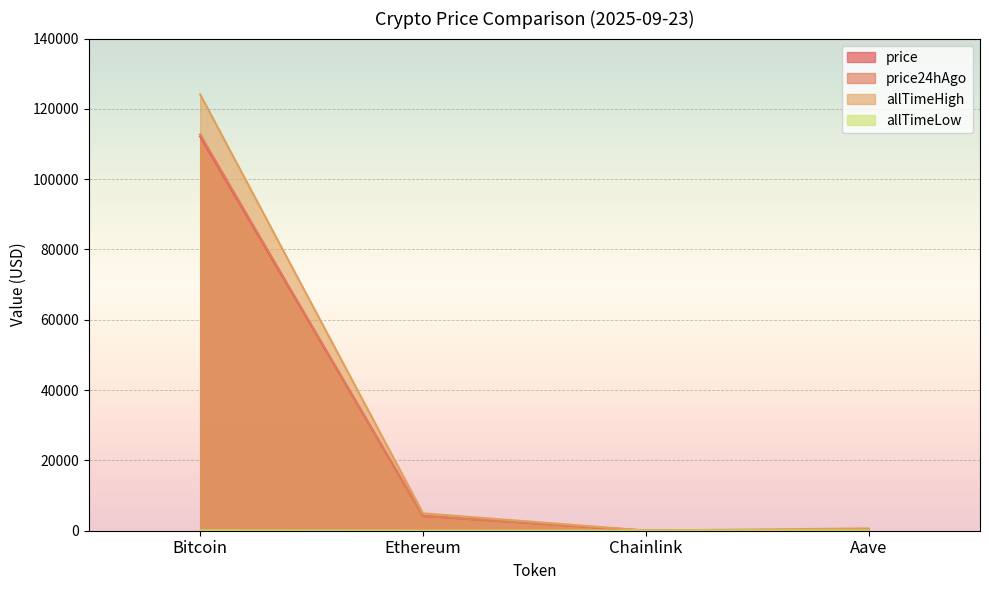

What is the difference between the maximum and second lowest values in the allTimeLow series?

67.4